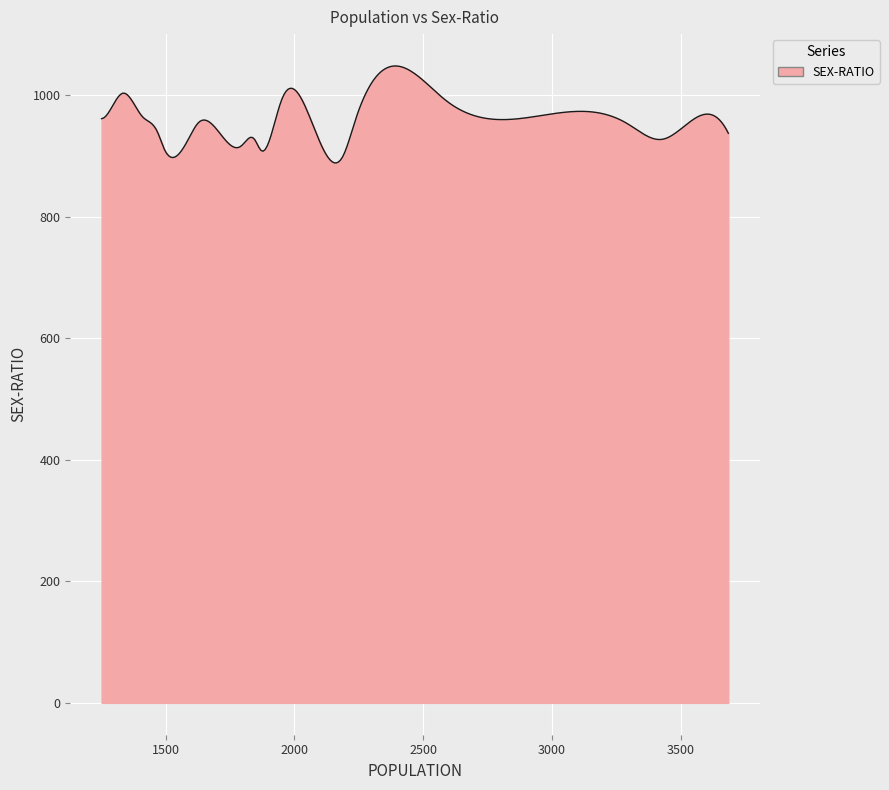

What is the maximum value shown in the chart?

1047.7